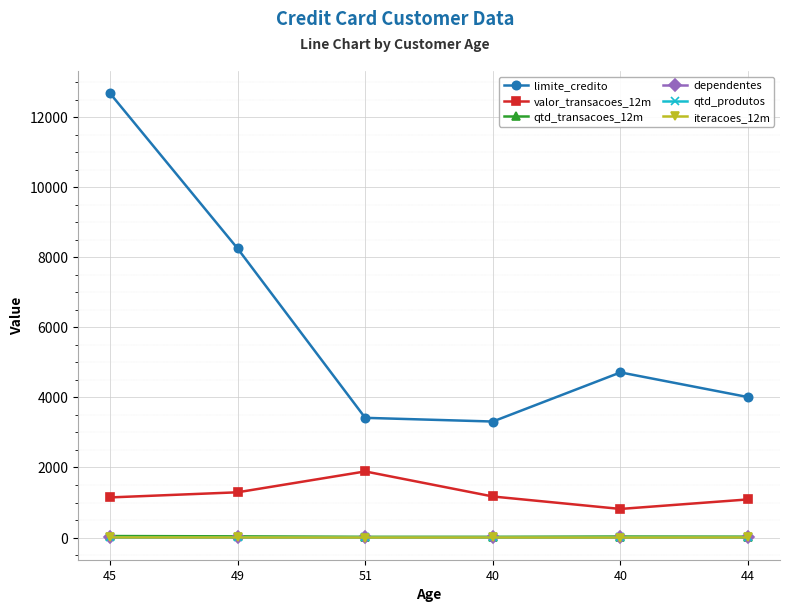

Which series has the largest total across all categories?

limite_credito